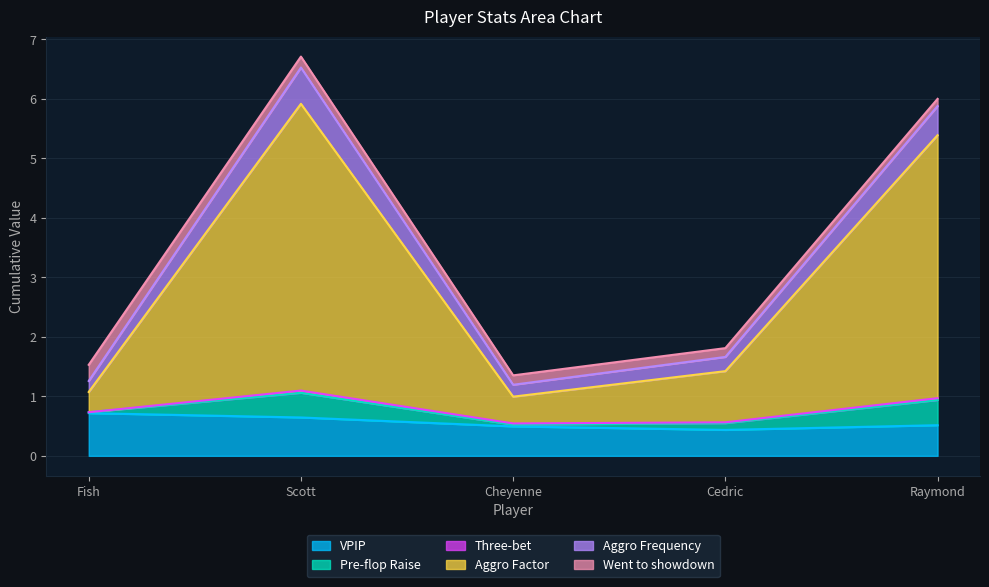

True or false: VPIP has a value of 0.8 at Cheyenne.

False